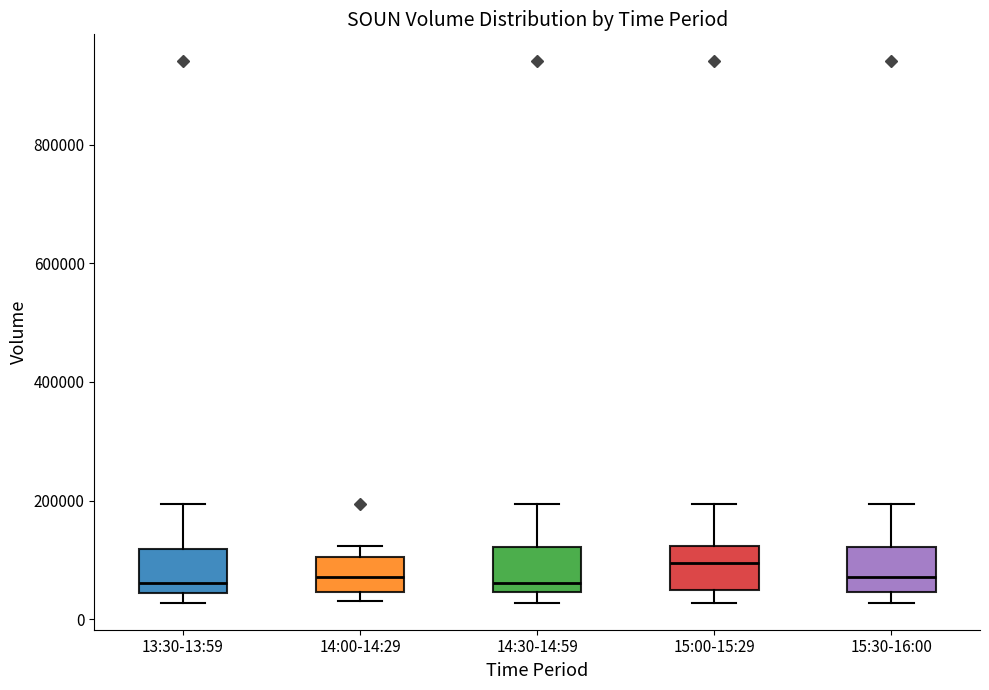

Which box has the highest median line?

15:00-15:29